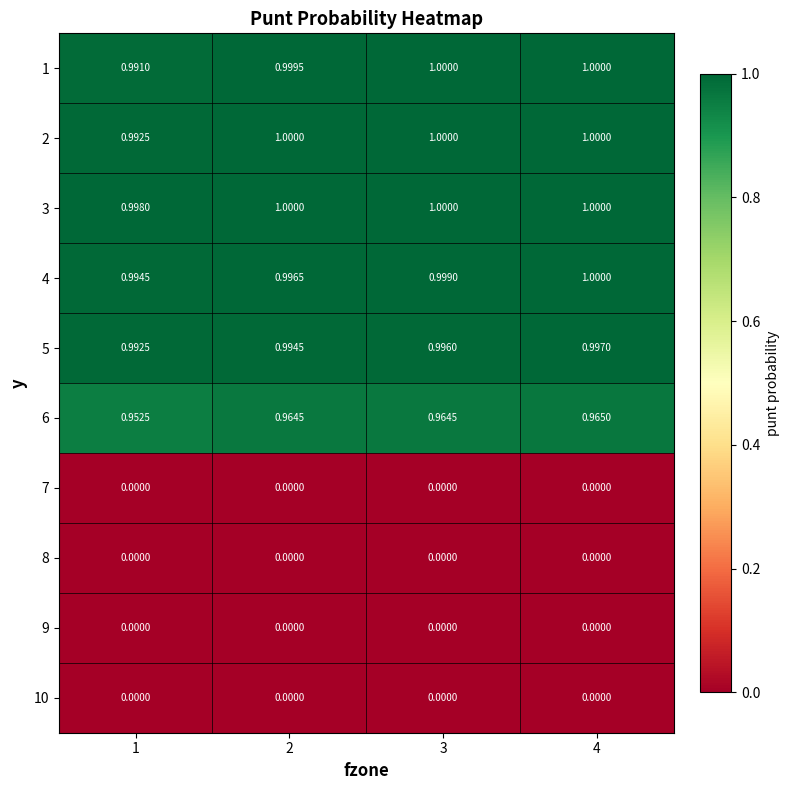

Is the value of 6 at 1 greater than the value of 9 at 4?

Yes